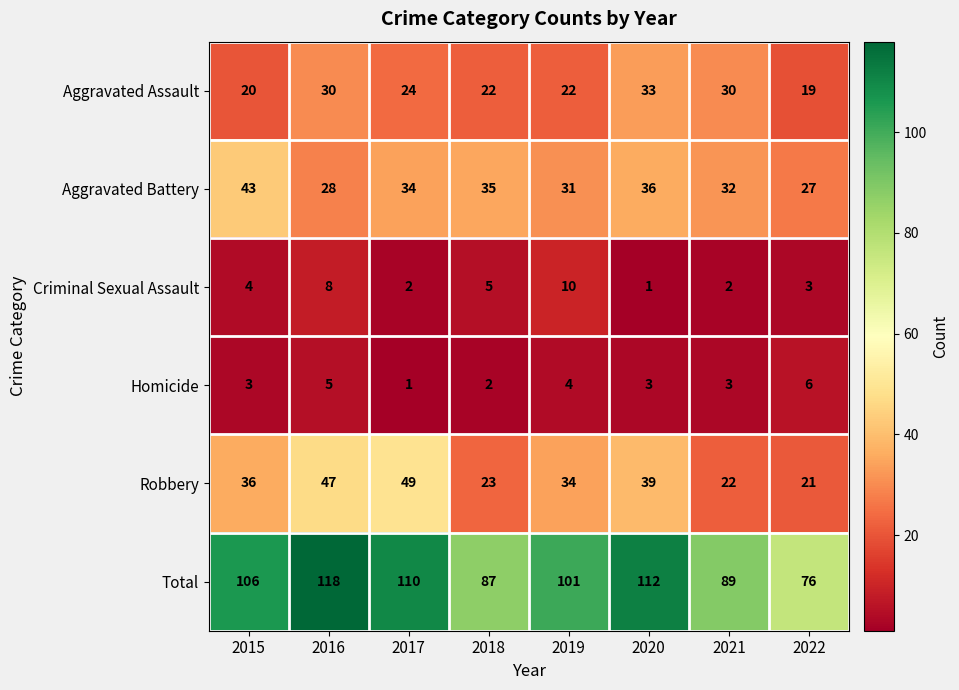

Count the number of data series in this chart.

6